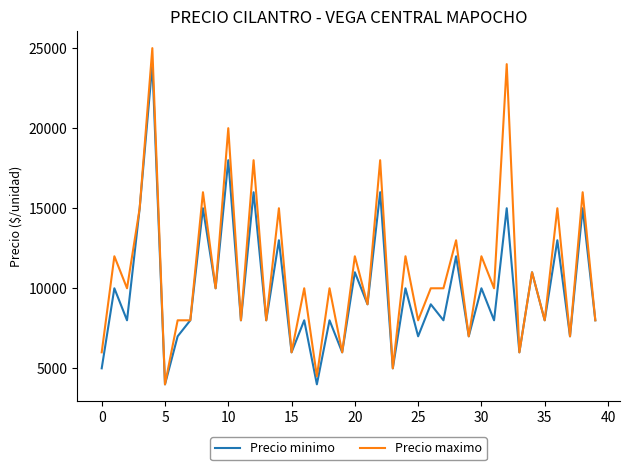

Which series has the largest total across all categories?

Precio maximo